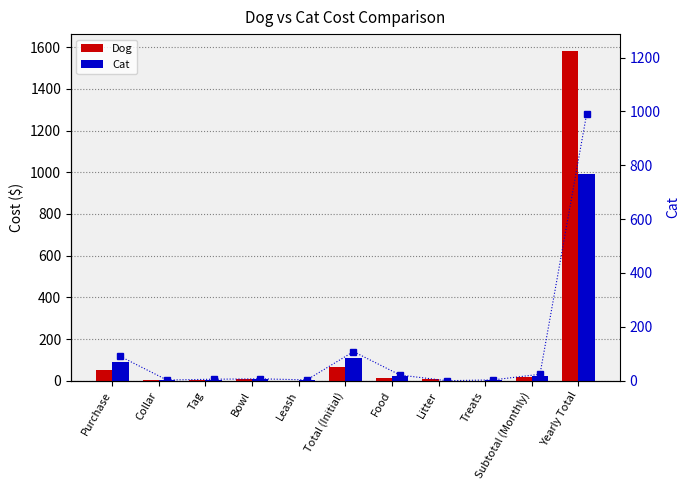

How many values in the Cat series are below 7?

5